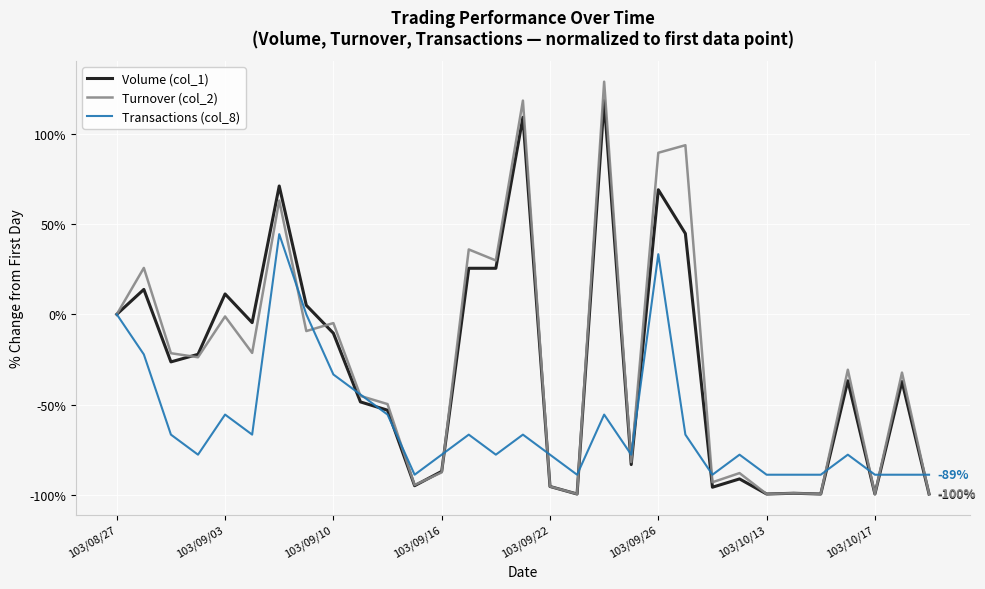

What is the maximum value shown in the chart?

128.9